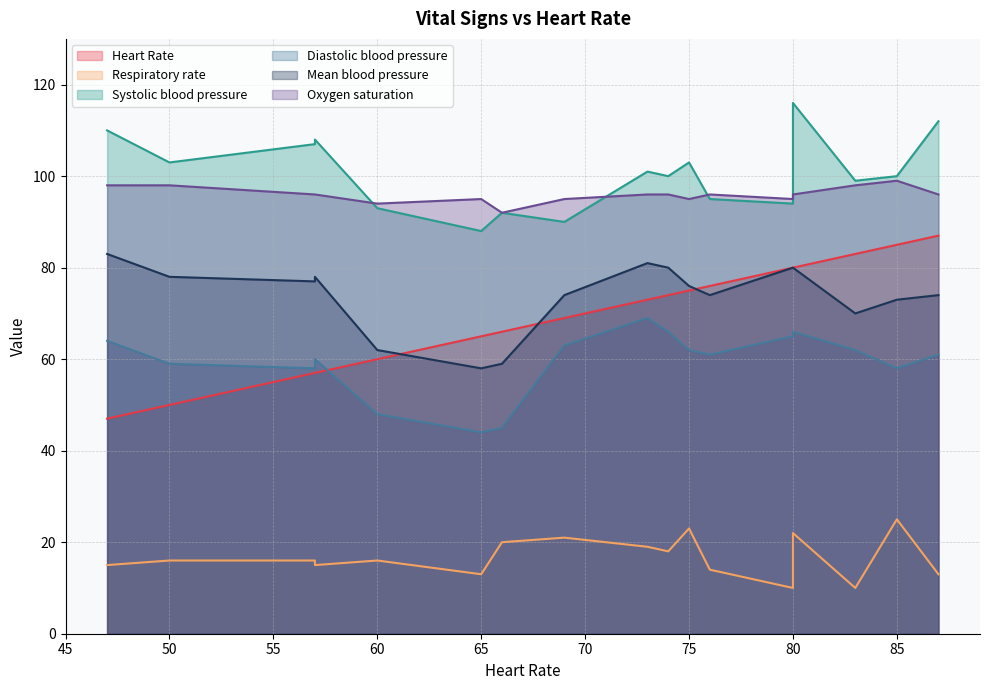

At which category does the chart reach its peak across all series?

80